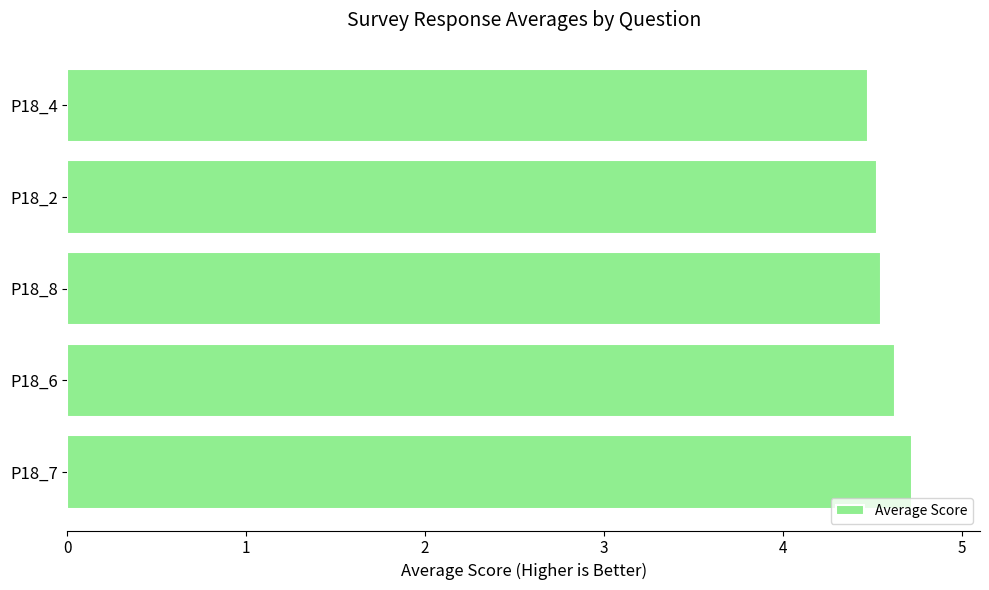

Count the values in the range 4 to 5.

5